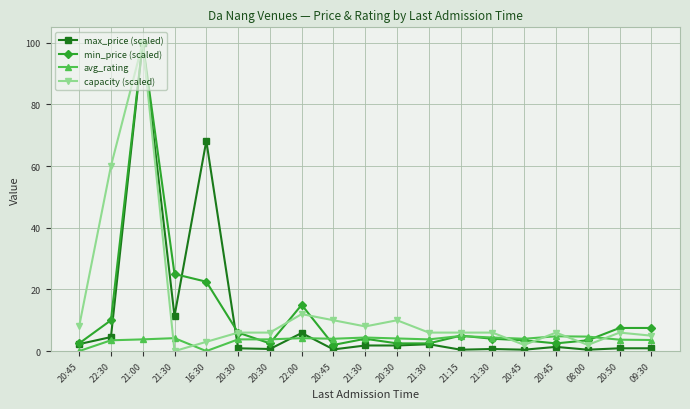

What is the difference between the maximum and minimum values in the avg_rating series?

4.9